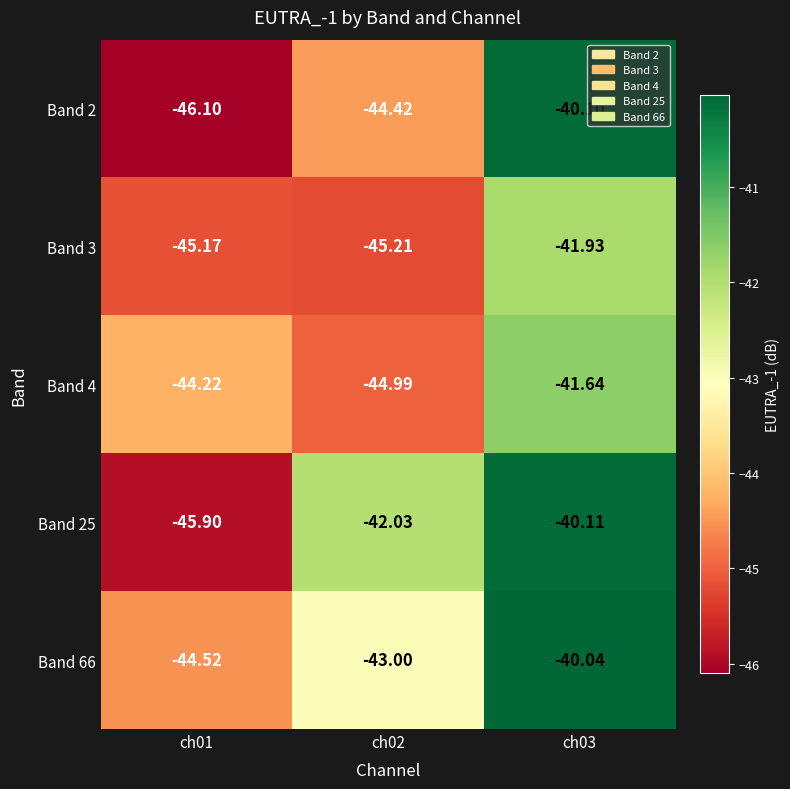

Is the value of Band 66 at ch02 greater than the value of Band 4 at ch02?

Yes